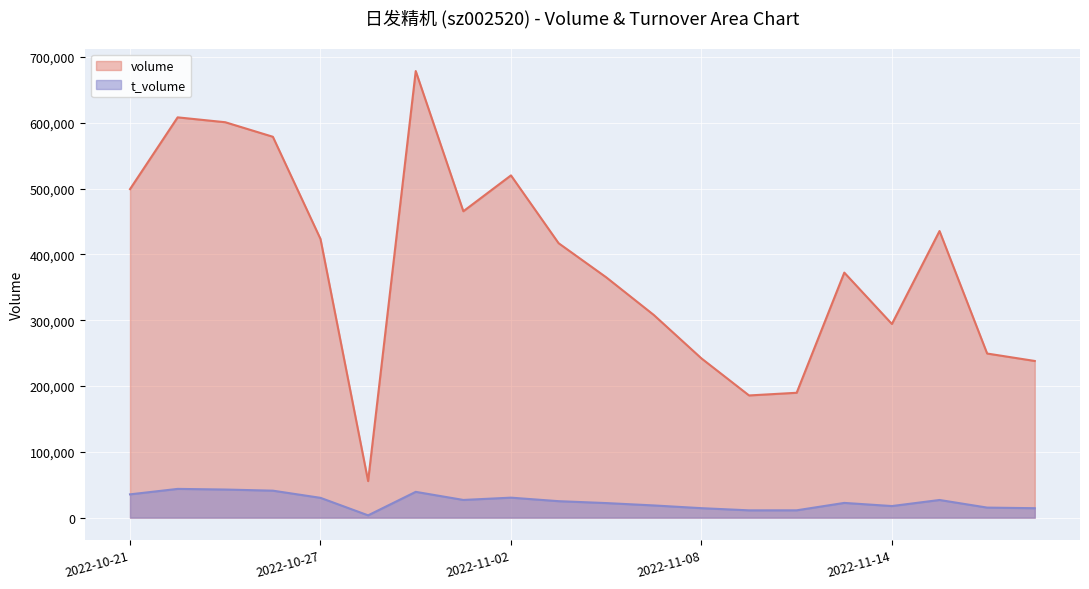

What position from the left is 2022-10-31?

7